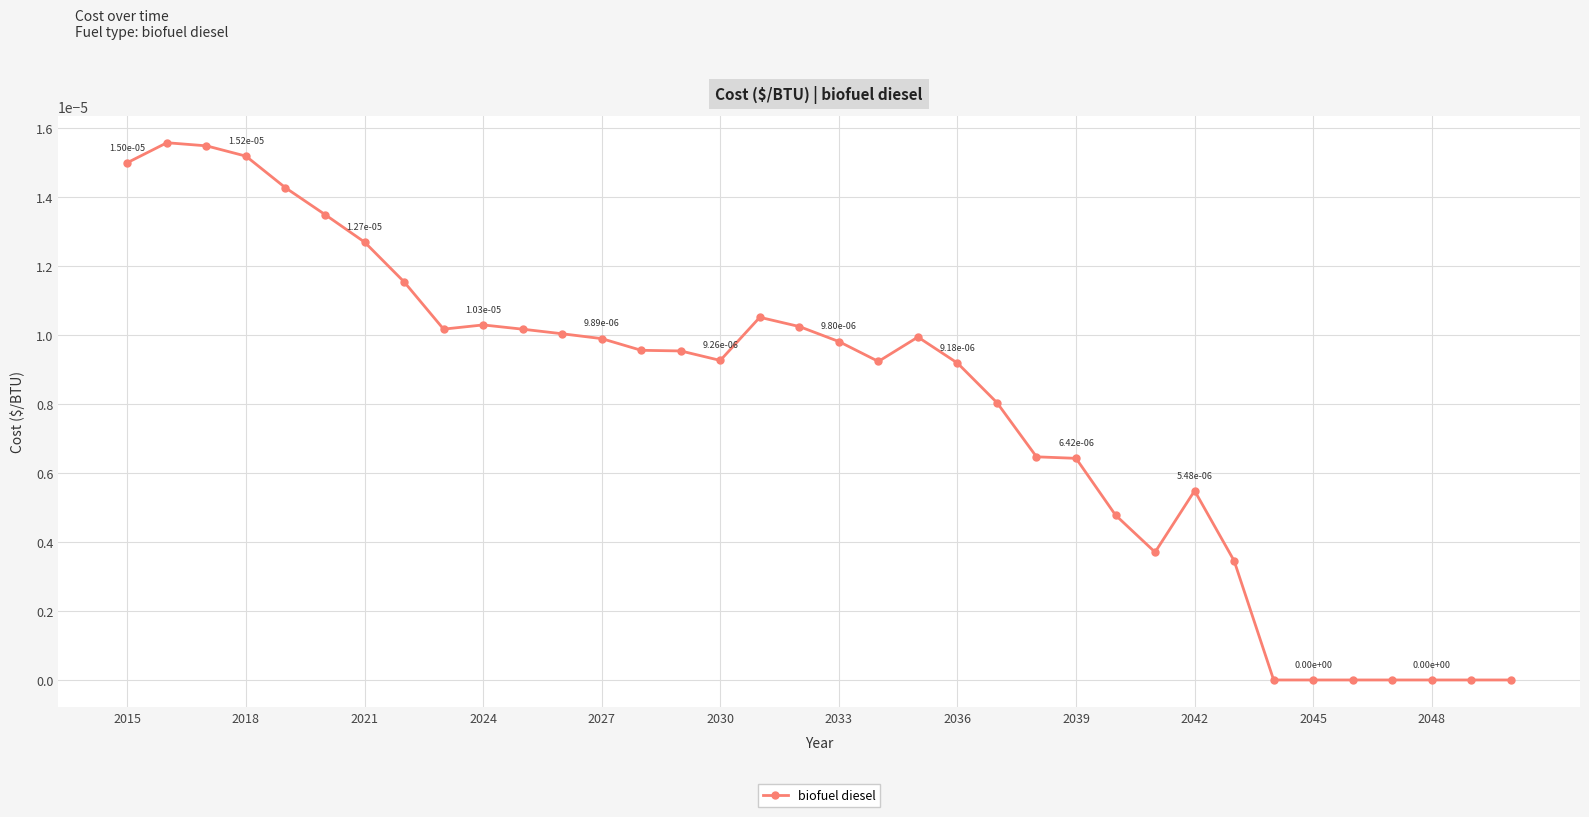

True or false: the data has more than 2 interior local peaks.

True